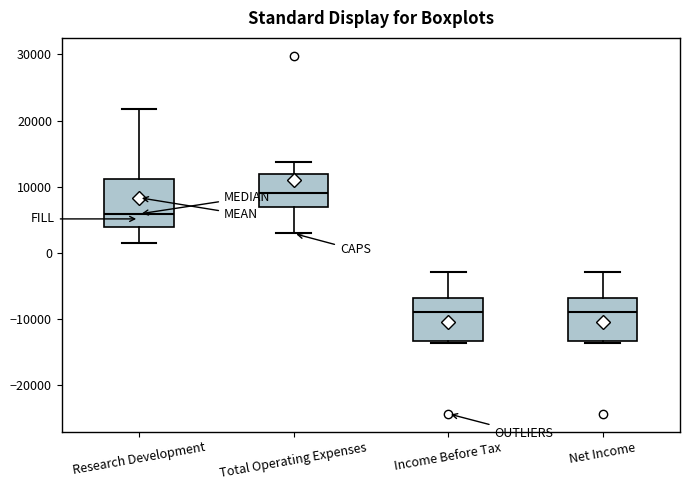

Reading left to right, transcribe this box plot: for each box, give where its median line is, the range the box spans, and where its two whiskers end, as read against the y-axis. The values are not printed on the chart, so give them approximately, as read against the axis.

Research Development: median 6000, box 4000 to 11000, whiskers 2000 to 22000
Total Operating Expenses: median 9000, box 7000 to 12000, whiskers 3000 to 14000
Income Before Tax: median -9000, box -13000 to -7000, whiskers -14000 to -3000
Net Income: median -9000, box -13000 to -7000, whiskers -14000 to -3000